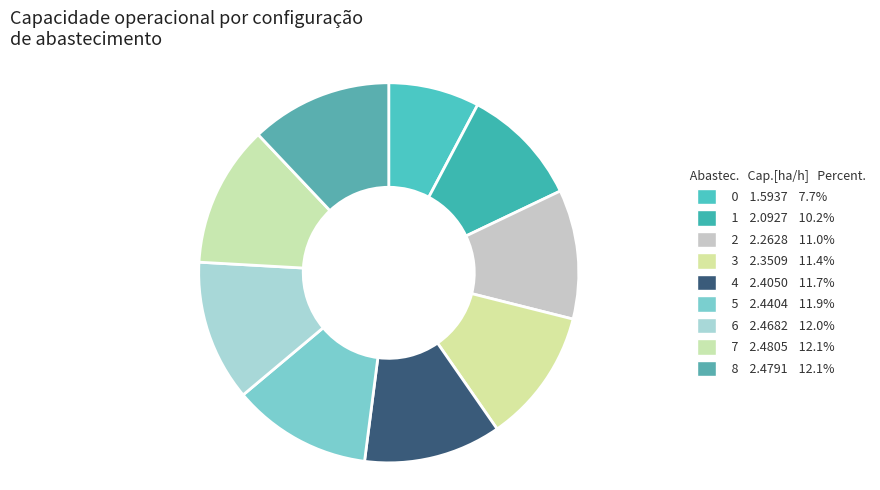

What is the change in value from 0 to 7?

+0.9